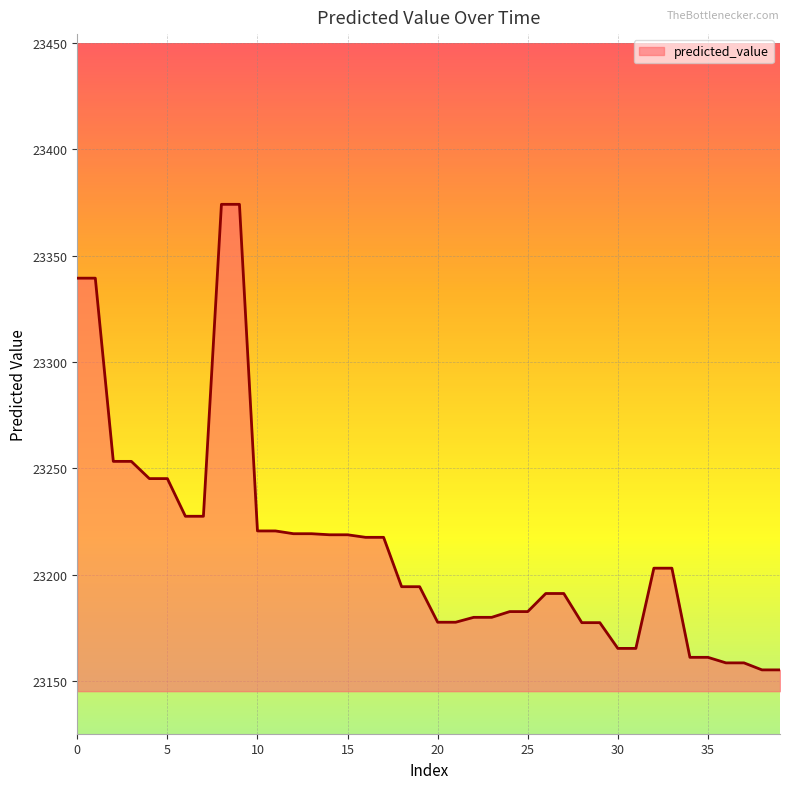

What is the difference between the maximum and minimum values?

218.8